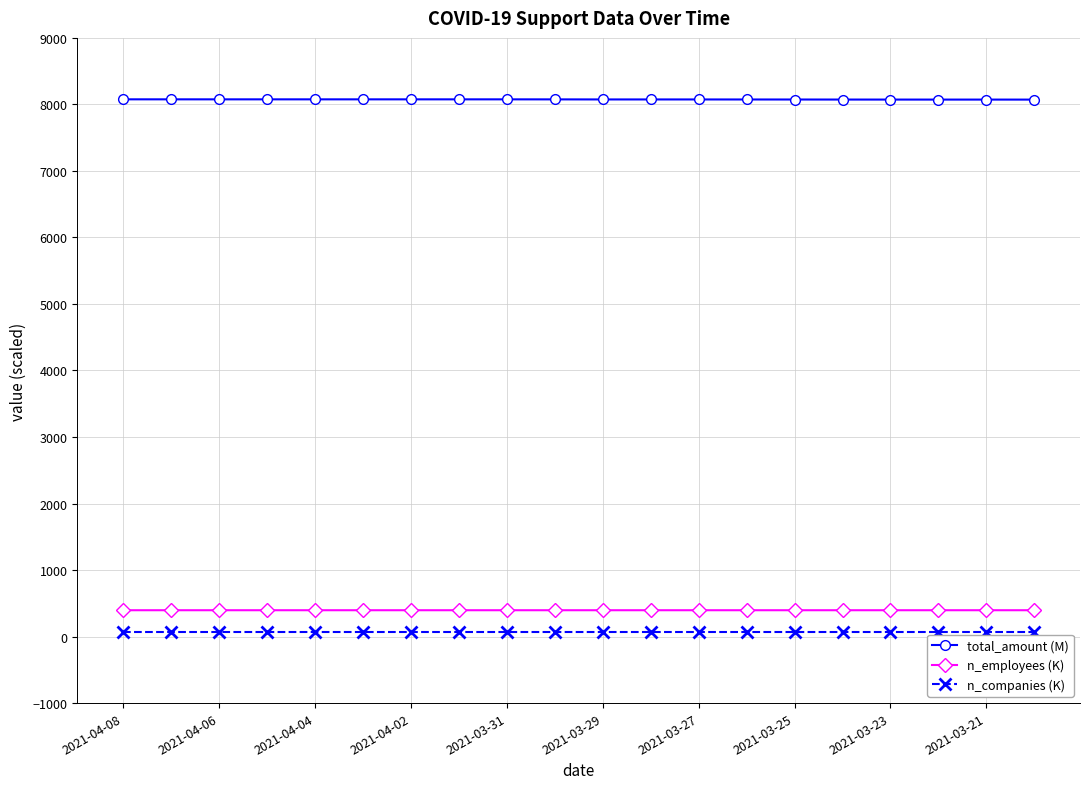

What is the maximum value for n_employees (K)?

396.0